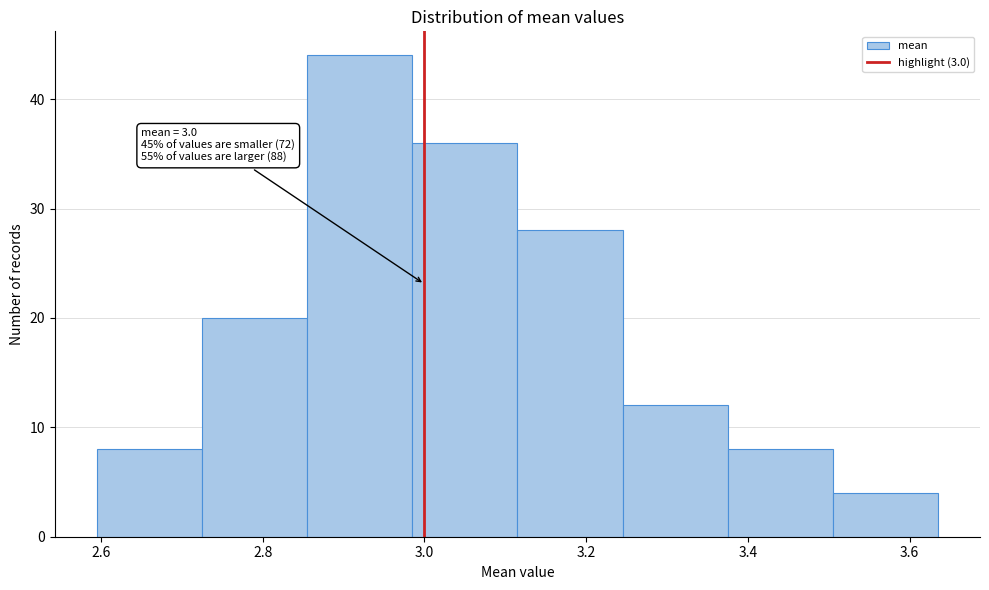

Which range on the x-axis has the tallest bar?

2.855 to 2.985